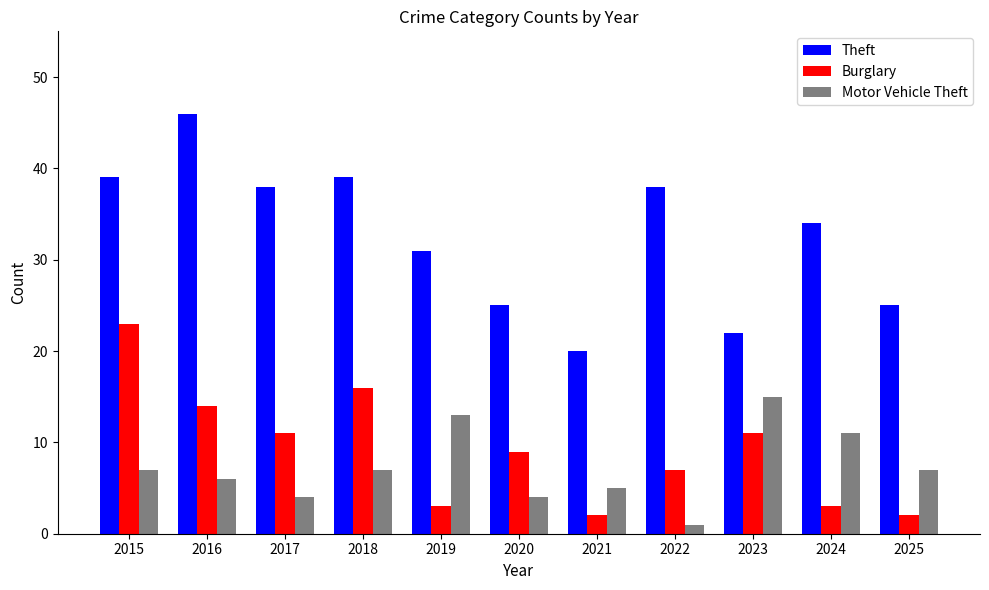

What are all the series names shown in the legend?

Theft, Burglary, Motor Vehicle Theft